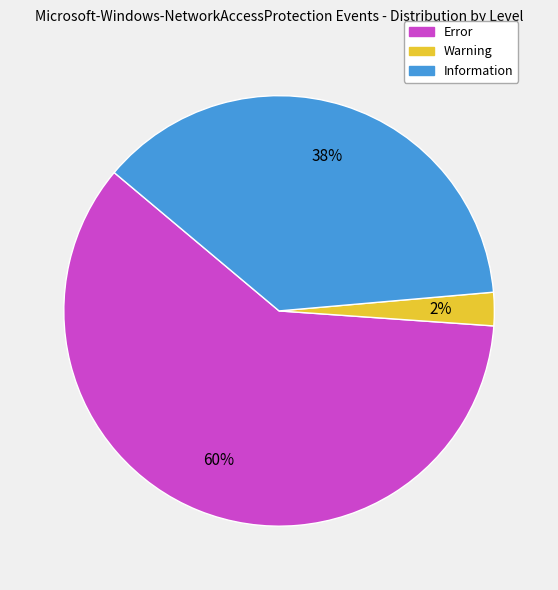

Between Warning and Information, which is larger?

Information